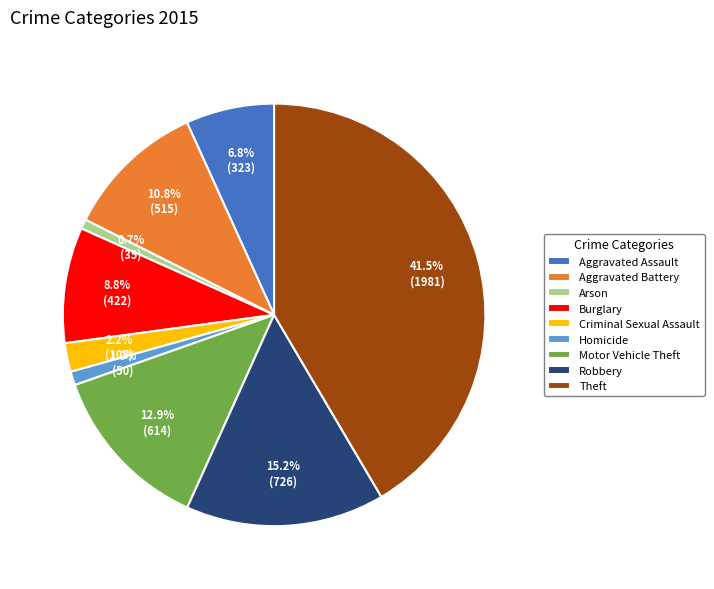

Does any single category account for the majority?

No